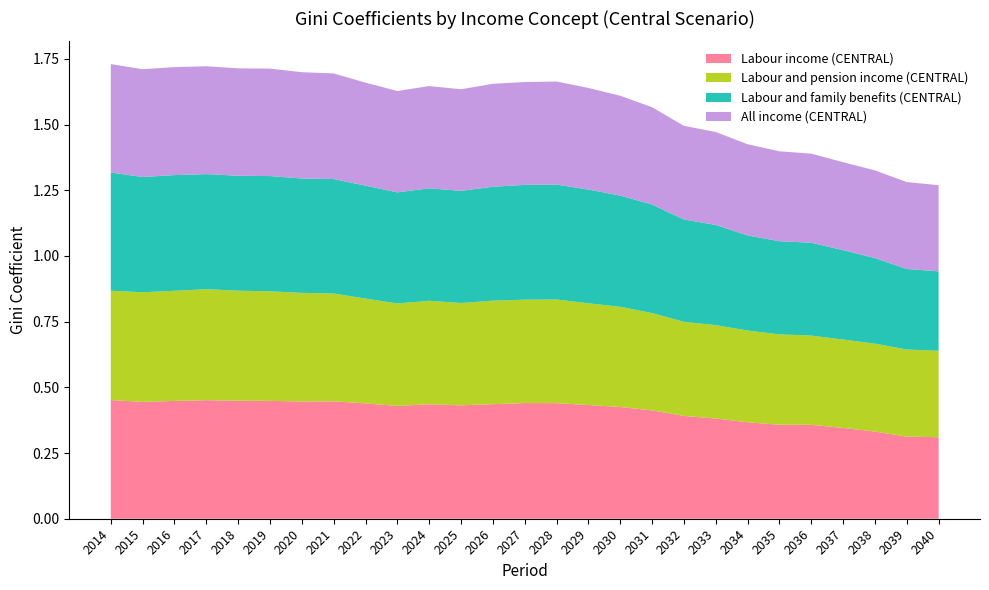

Reading left to right, extract all data points from this chart.

Labour income (CENTRAL): 0.5	0.4	0.4	0.5	0.4	0.4	0.4	0.4	0.4	0.4	0.4	0.4	0.4	0.4	0.4	0.4	0.4	0.4	0.4	0.4	0.4	0.4	0.4	0.3	0.3	0.3	0.3
Labour and pension income (CENTRAL): 0.4	0.4	0.4	0.4	0.4	0.4	0.4	0.4	0.4	0.4	0.4	0.4	0.4	0.4	0.4	0.4	0.4	0.4	0.4	0.4	0.3	0.3	0.3	0.3	0.3	0.3	0.3
Labour and family benefits (CENTRAL): 0.4	0.4	0.4	0.4	0.4	0.4	0.4	0.4	0.4	0.4	0.4	0.4	0.4	0.4	0.4	0.4	0.4	0.4	0.4	0.4	0.4	0.4	0.4	0.3	0.3	0.3	0.3
All income (CENTRAL): 0.4	0.4	0.4	0.4	0.4	0.4	0.4	0.4	0.4	0.4	0.4	0.4	0.4	0.4	0.4	0.4	0.4	0.4	0.4	0.4	0.3	0.3	0.3	0.3	0.3	0.3	0.3